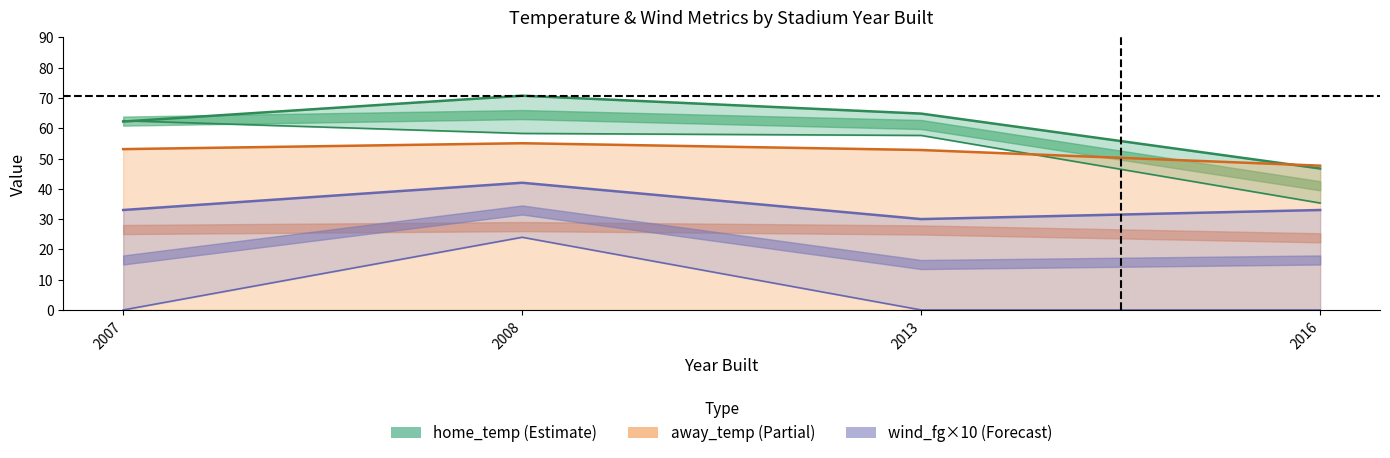

How many wind_fg line values are between 33 and 42?

3